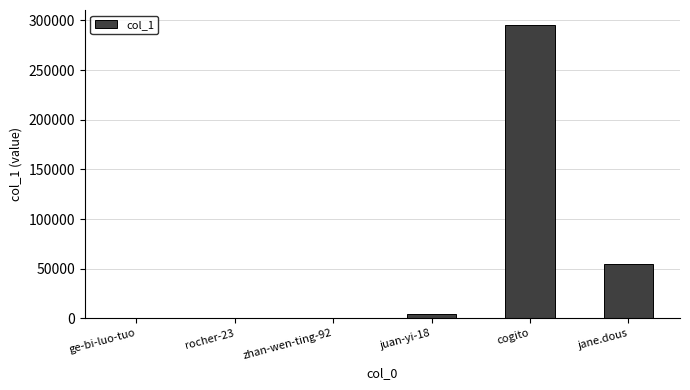

What is the ratio of the value at cogito to the value at jane.dous?

5.4